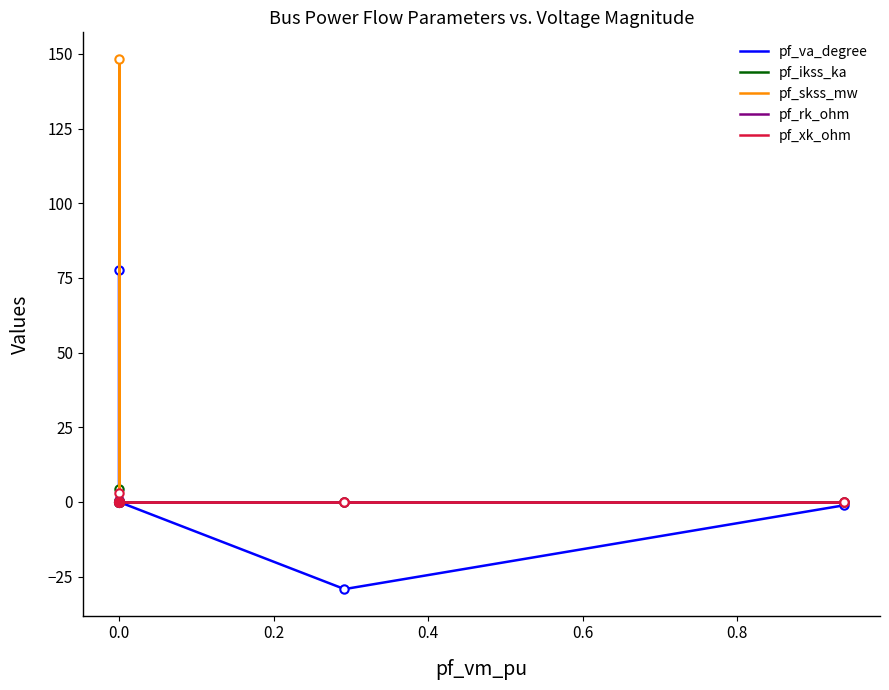

True or false: pf_rk_ohm and pf_va_degree cross at least once.

False